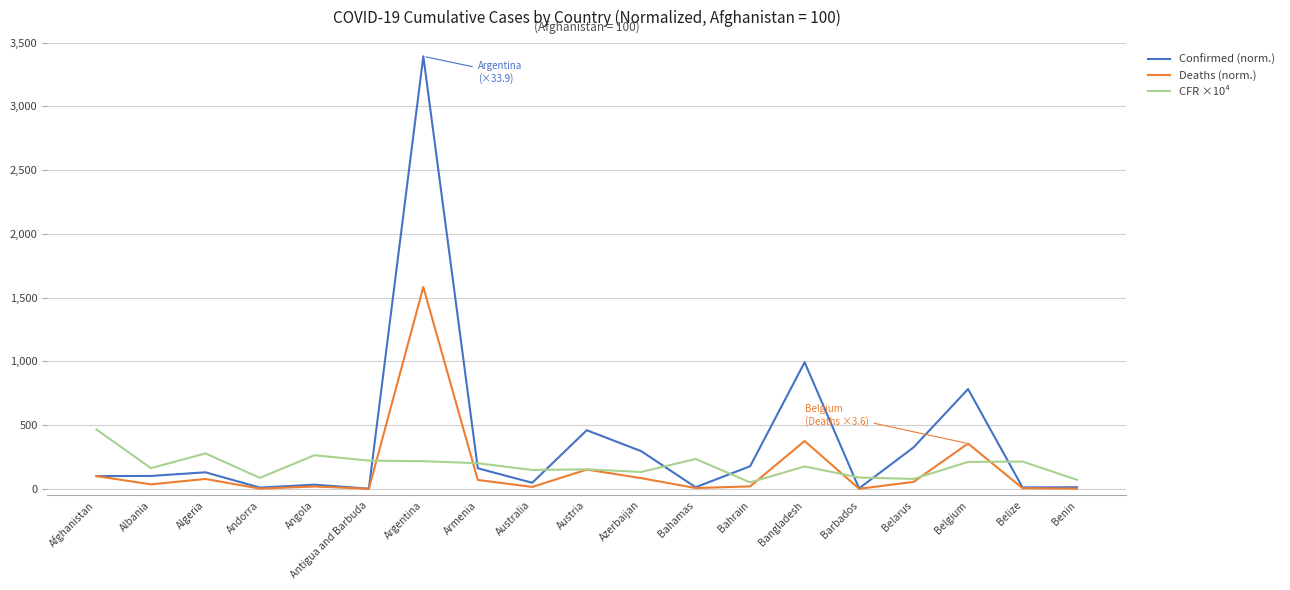

What is the highest value of the Confirmed (norm.) series?

3393.2